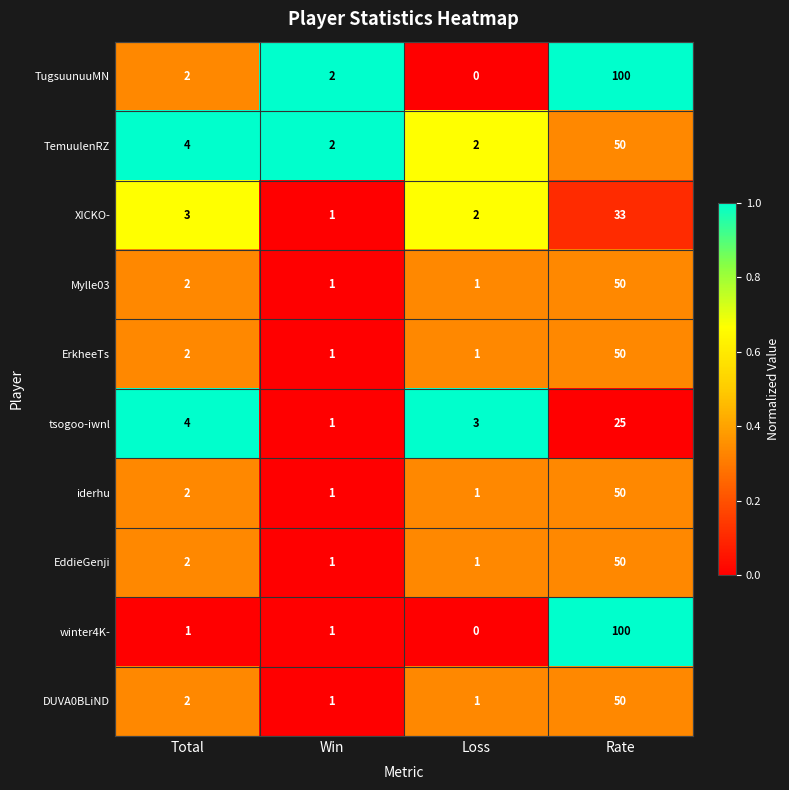

How many distinct data groups are displayed?

10